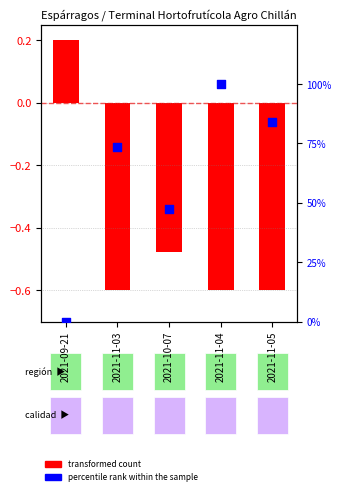

What is the change in value from 2021-10-07 to 2021-11-04?

+52.6